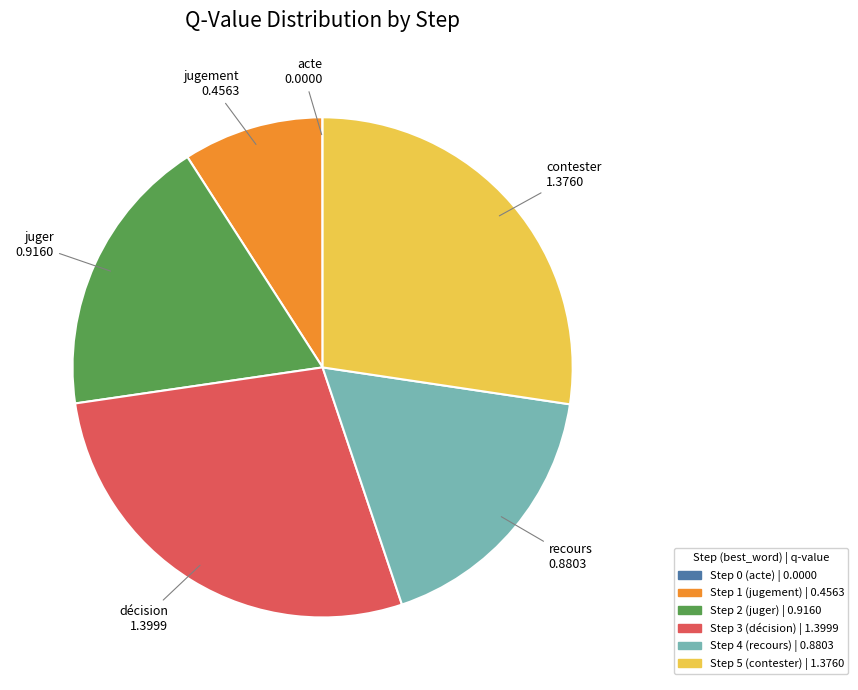

Between Step 4 (recours) and Step 2 (juger), which is larger?

Step 2 (juger)